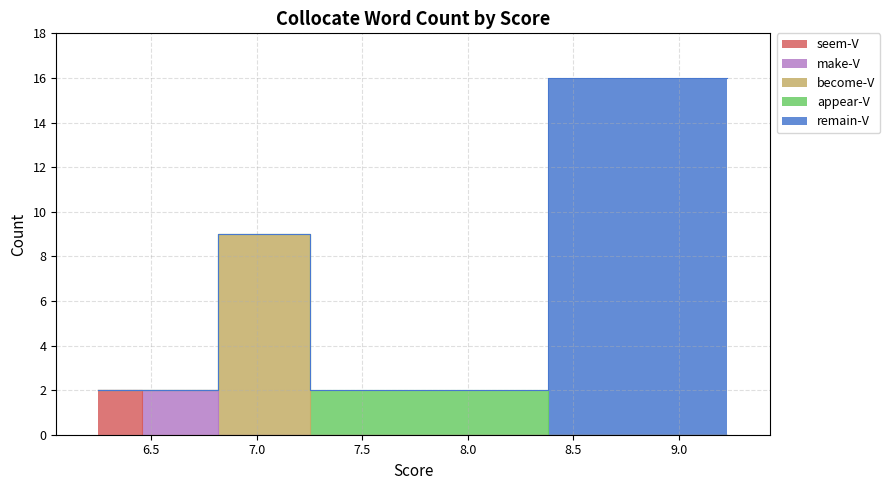

What is the label of the 3rd point from the right?

become-V